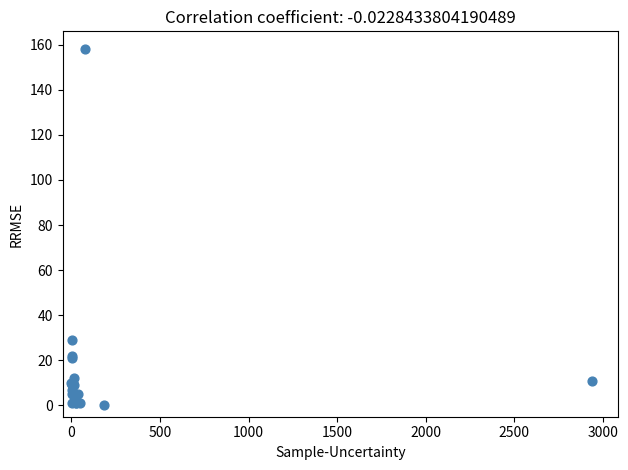

What Y value in the scatter plot is closest to 79?

29